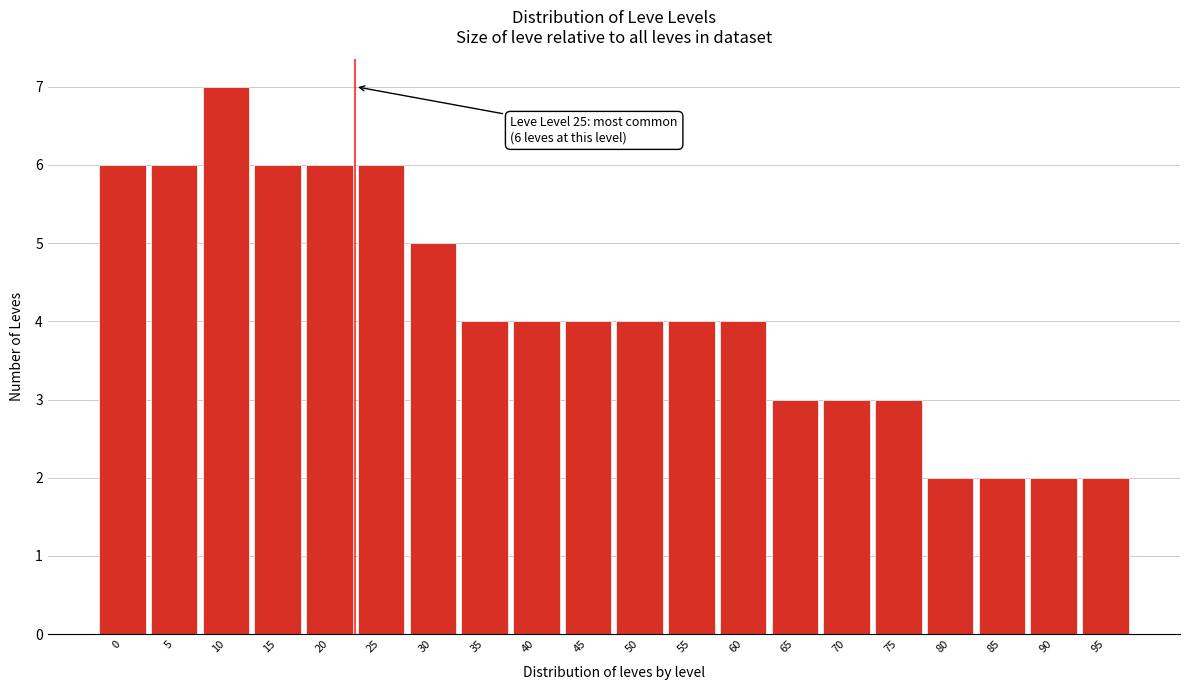

Reading left to right, transcribe all the data shown in this chart.

0=6	5=6	10=7	15=6	20=6	25=6	30=5	35=4	40=4	45=4	50=4	55=4	60=4	65=3	70=3	75=3	80=2	85=2	90=2	95=2